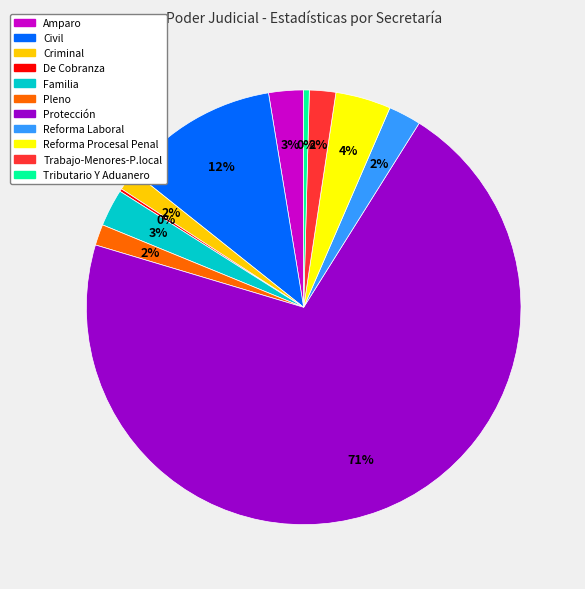

Which category has the biggest portion of the pie?

Protección